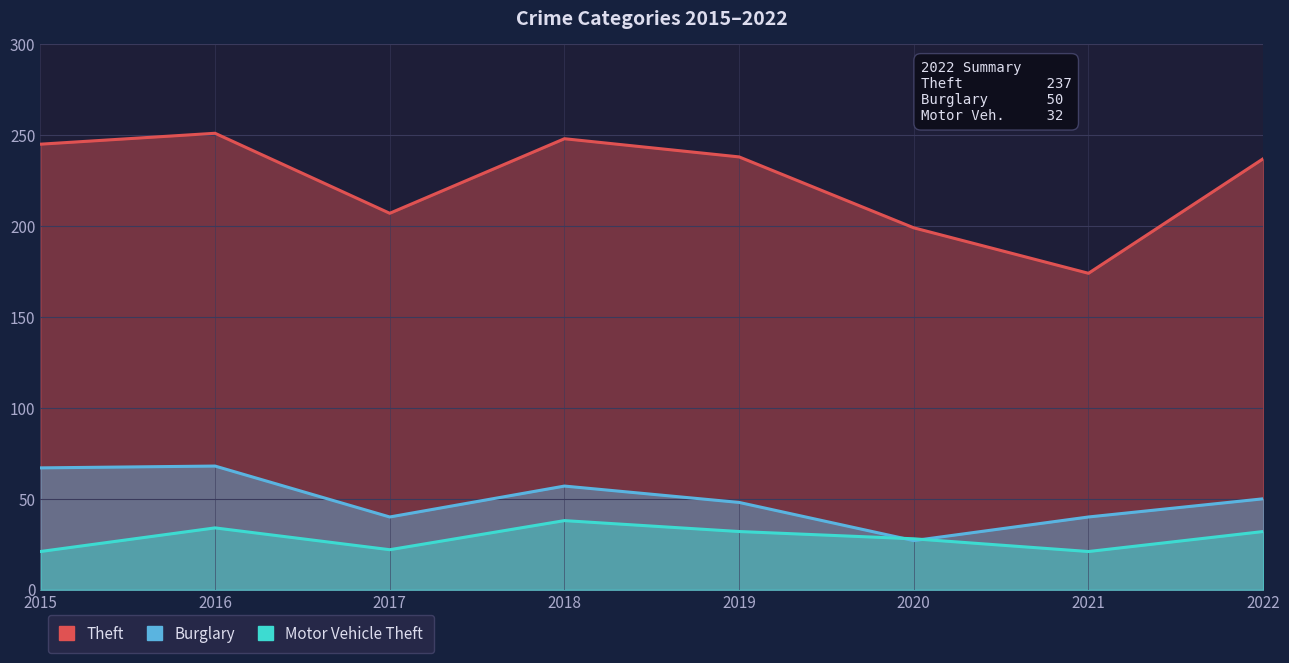

How many lines are shown in the chart?

3